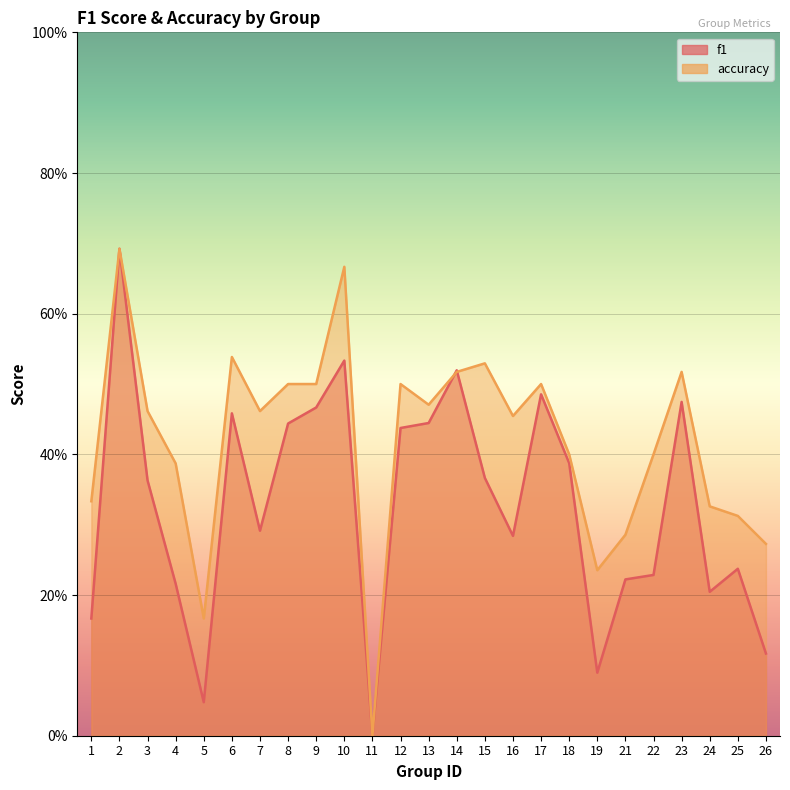

Which has a higher value, 8 or 1?

8